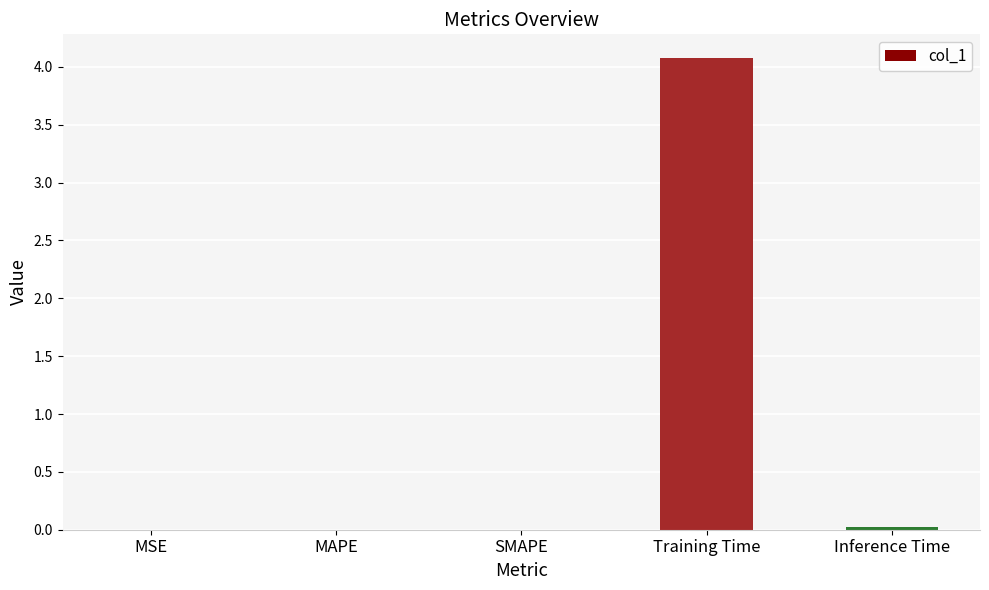

What is the change in value from MSE to Training Time?

+4.1